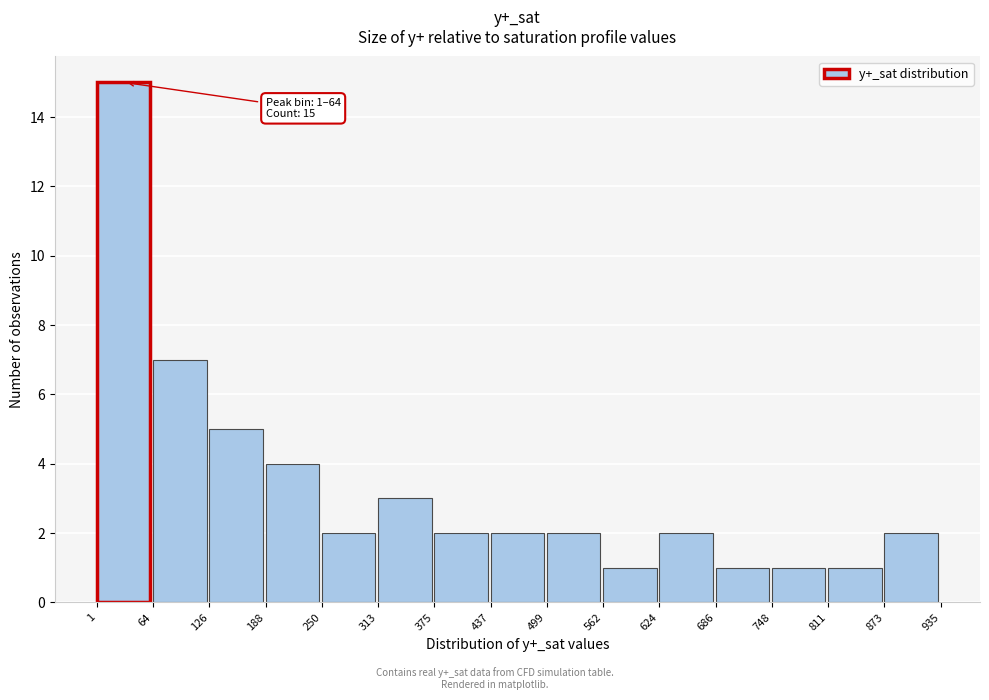

Over which range of the x-axis is the bar tallest?

1 to 64